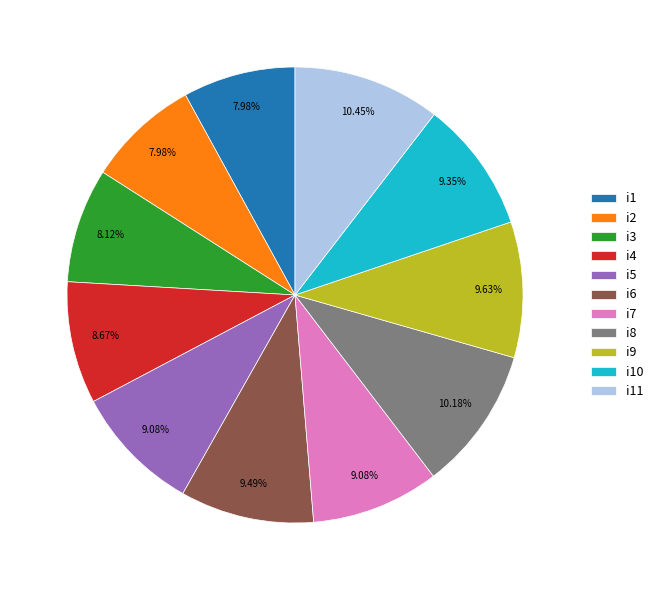

What percentage is NOT represented by i5?

90.9%